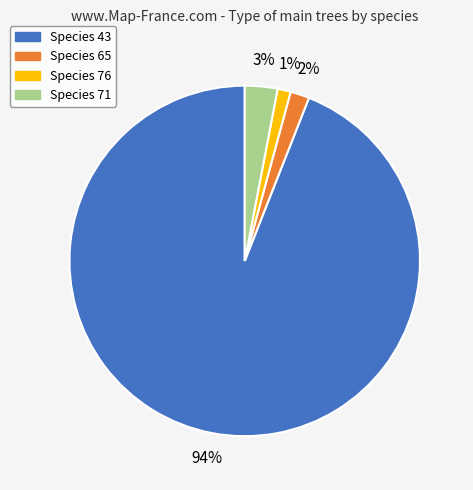

How many slices are in this pie chart?

4